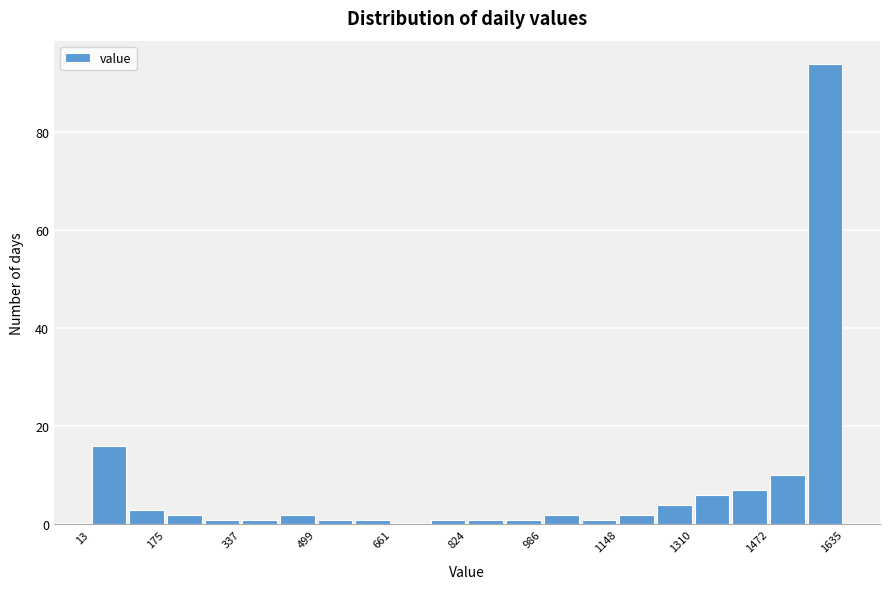

Reading left to right, list every bar in this chart as the range it spans on the x-axis followed by its height. Neither the bar edges nor the heights are printed on the chart, so give them approximately, as read against the axes.

20 to 100: 16
100 to 180: 4
180 to 260: 2
260 to 340: under 2
340 to 420: under 2
420 to 500: 2
500 to 580: under 2
580 to 660: under 2
660 to 740: 0
740 to 820: under 2
820 to 900: under 2
900 to 980: under 2
980 to 1060: 2
1060 to 1140: under 2
1140 to 1220: 2
1220 to 1320: 4
1320 to 1400: 6
1400 to 1480: 8
1480 to 1560: 10
1560 to 1640: 94